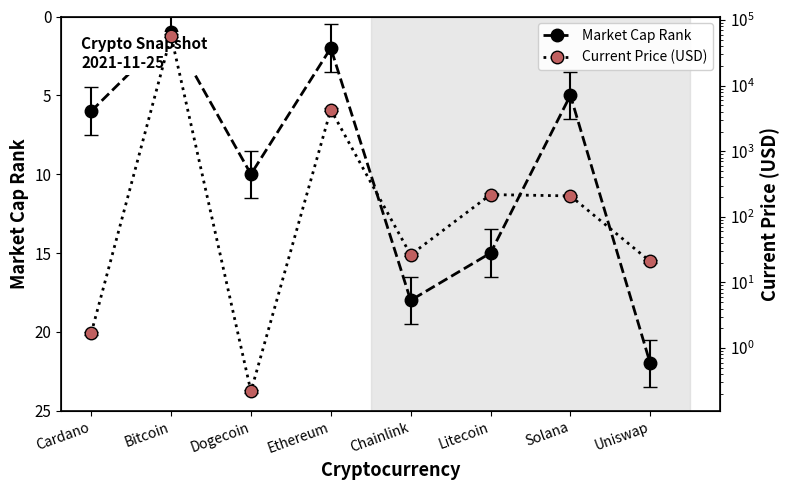

How many lines are shown in the chart?

2